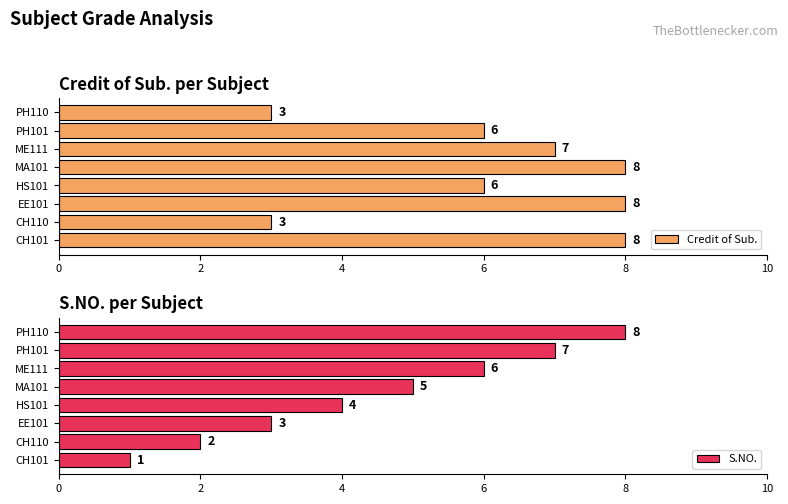

What is the sum of all Credit of Sub. values?

49